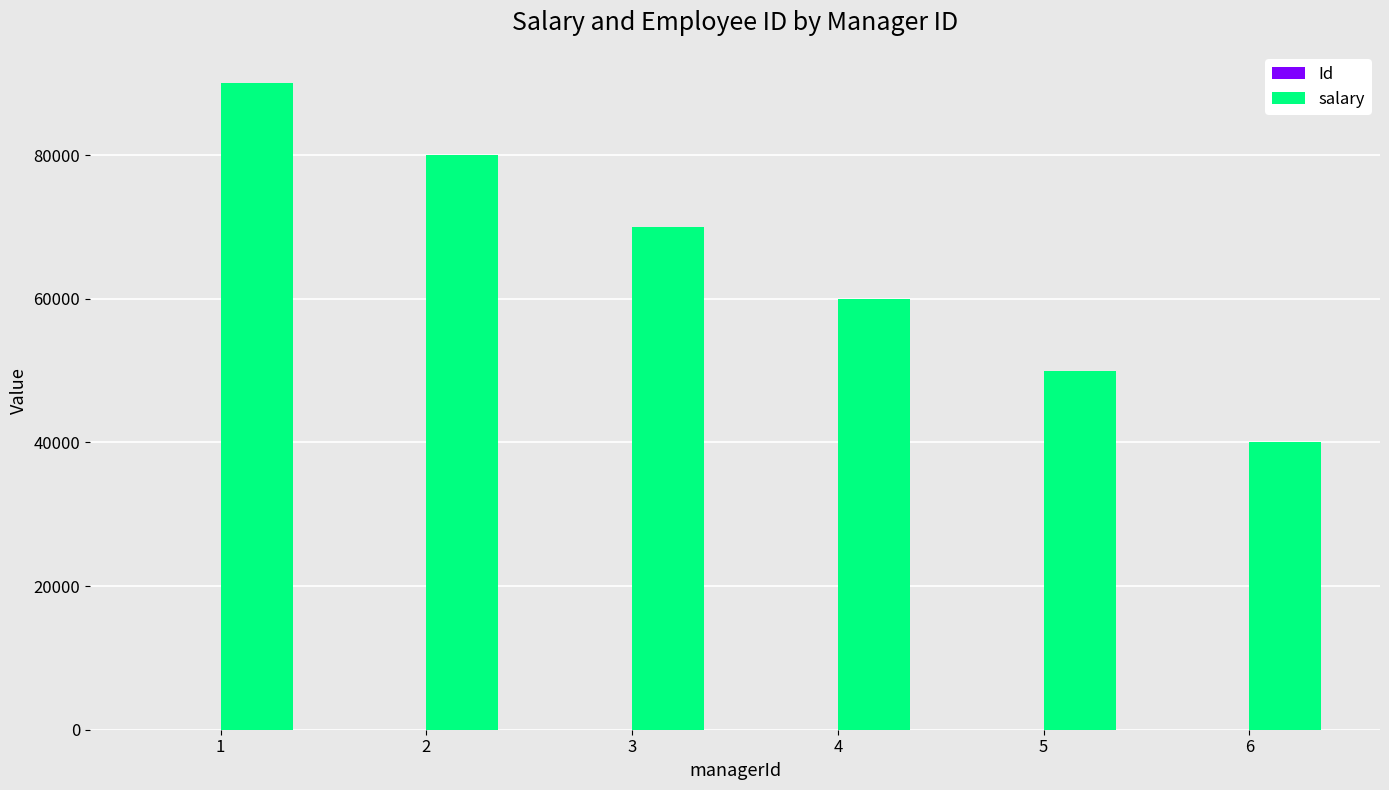

Between 3 and 6, which series saw the biggest shift?

salary